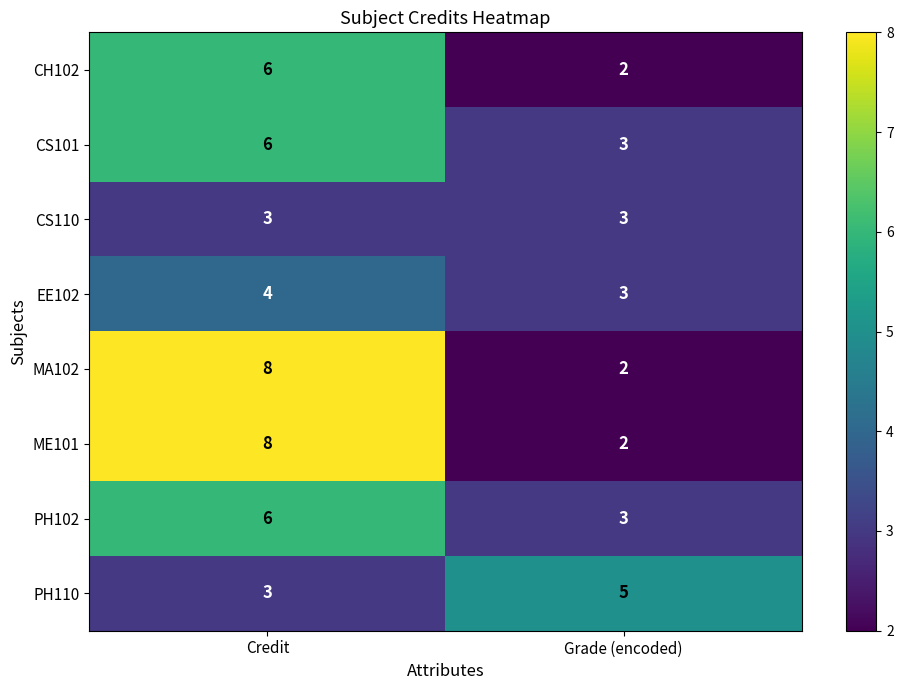

Read the CS110 value at Credit.

3